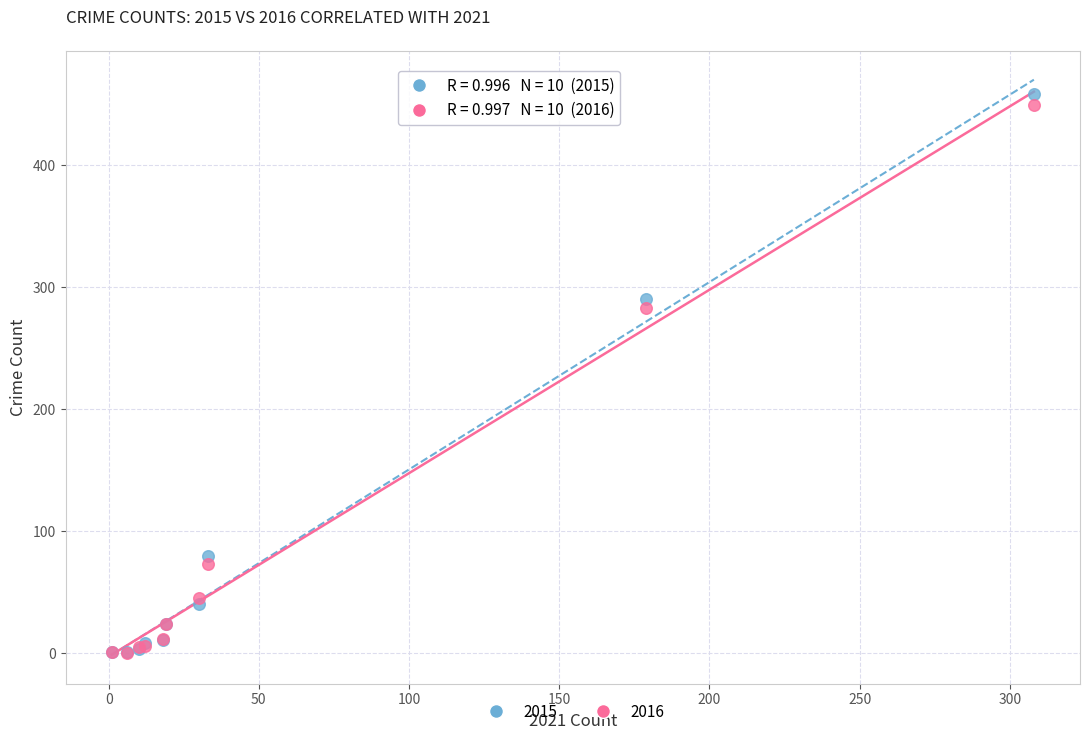

In the 2015 series, what Y value is closest to 229?

290